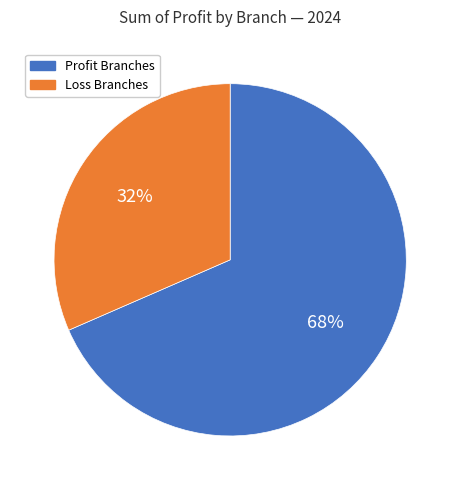

To the nearest percent, what is the average slice percentage?

50%